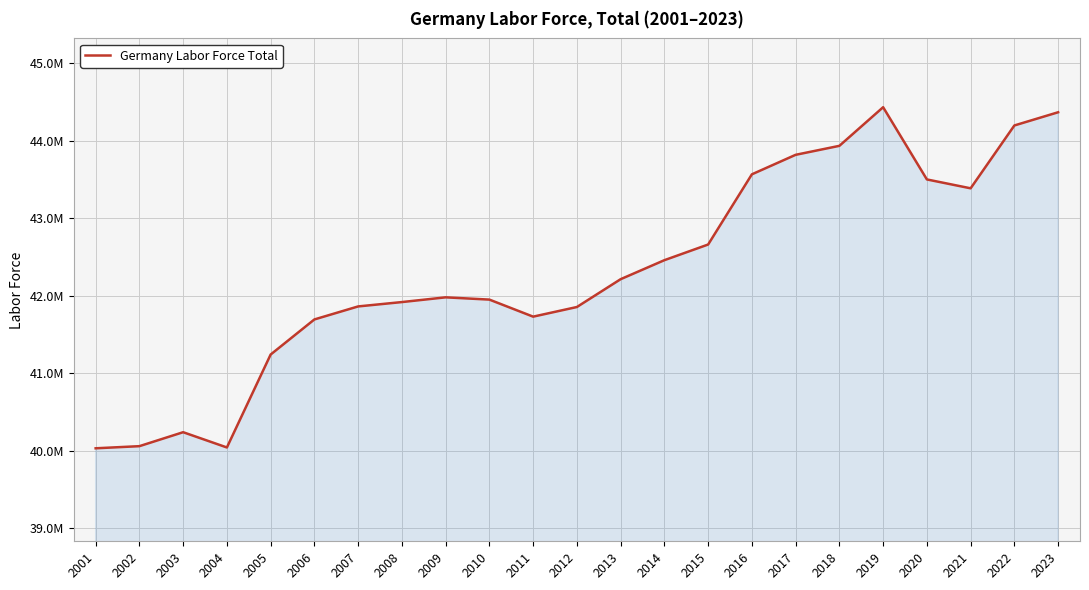

Reading right to left, list all the values displayed in this chart.

2023=44368658	2022=44198105	2021=43386527	2020=43501190	2019=44433744	2018=43935038	2017=43819028	2016=43567225	2015=42660629	2014=42458390	2013=42212988	2012=41853628	2011=41729225	2010=41949335	2009=41978630	2008=41917490	2007=41861246	2006=41693116	2005=41239999	2004=40039826	2003=40236914	2002=40056637	2001=40029198